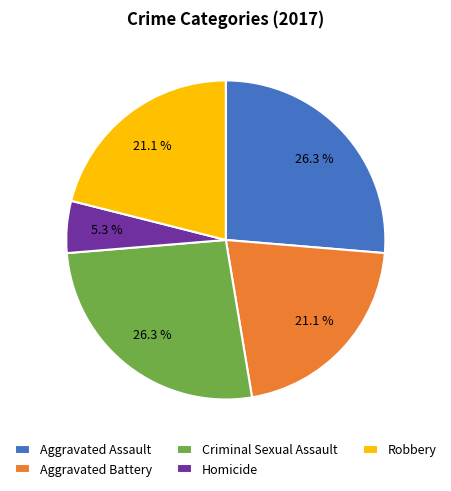

What is the smallest slice in the pie chart?

Homicide